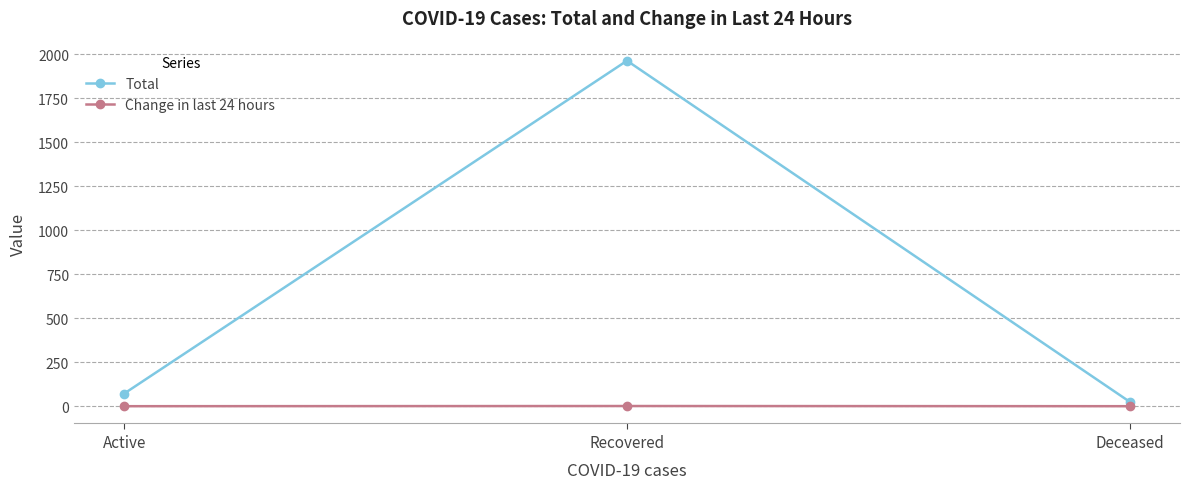

What is the difference between the maximum and minimum values in the Total series?

1938